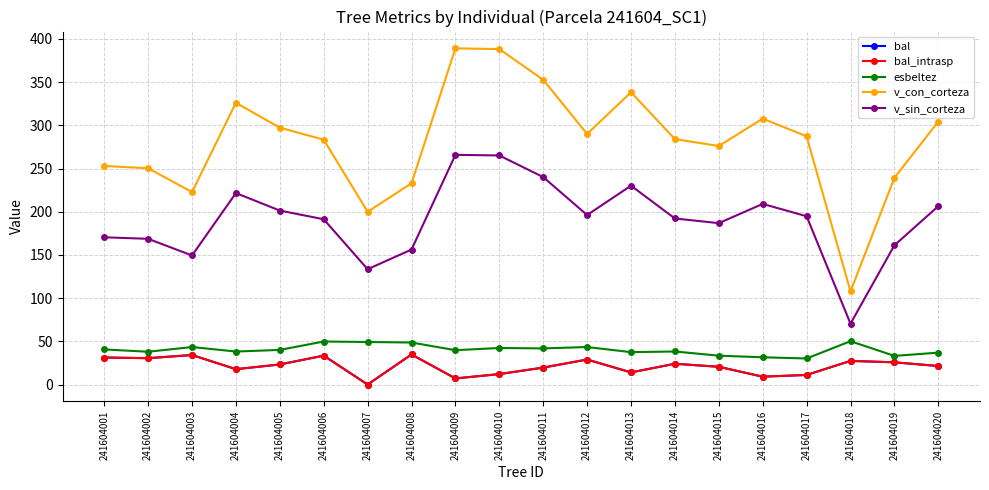

Is this an area chart (filled region under the line)?

No